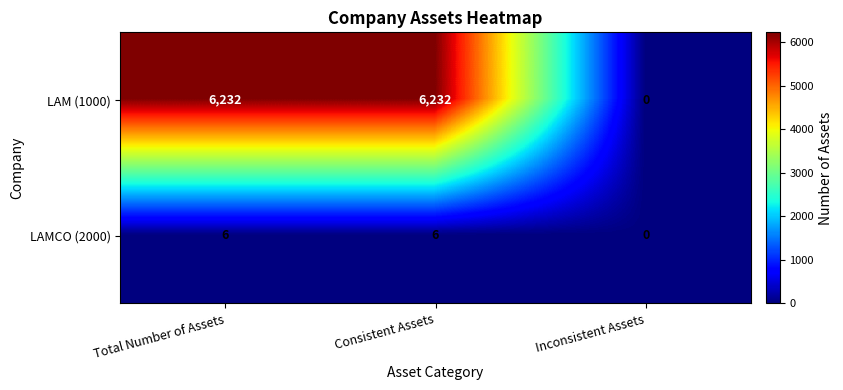

Reading right to left, list all the values displayed in this chart.

LAM (1000): Inconsistent Assets=0	Consistent Assets=6232	Total Number of Assets=6232
LAMCO (2000): Inconsistent Assets=0	Consistent Assets=6	Total Number of Assets=6